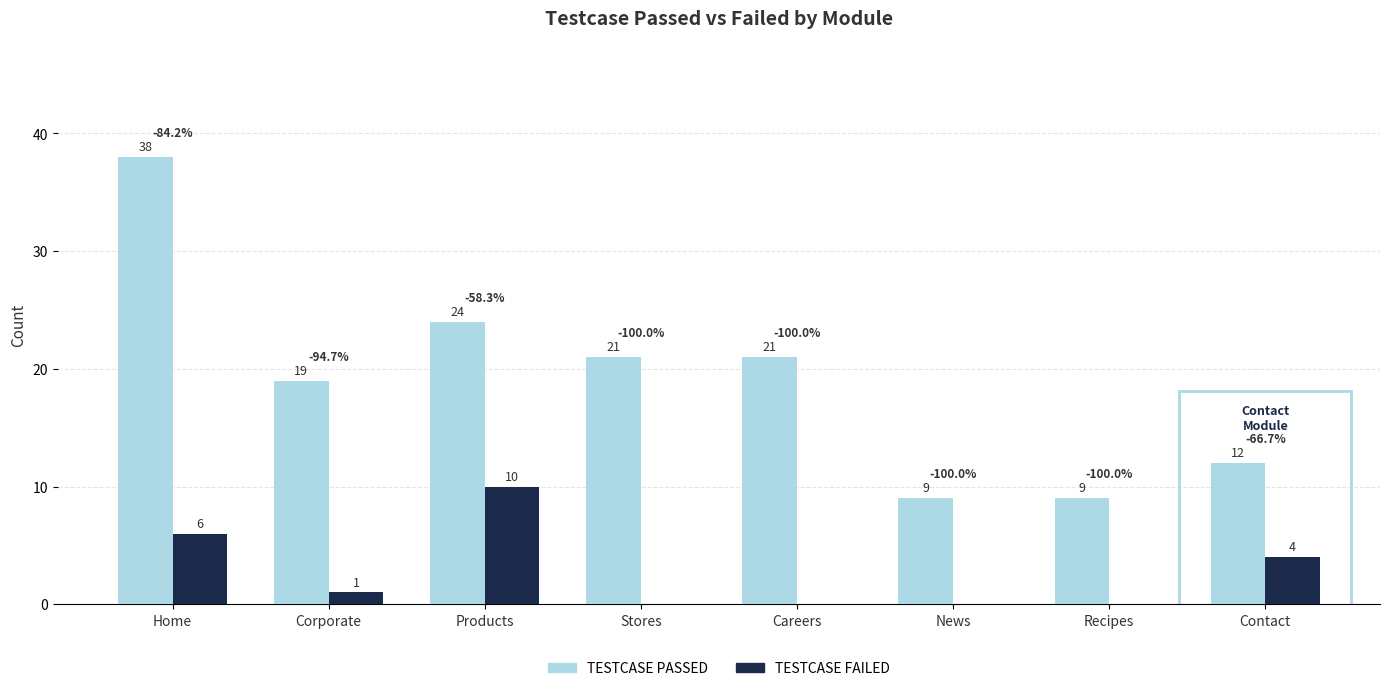

What is the sum of the TESTCASE PASSED values at Corporate and Contact?

31